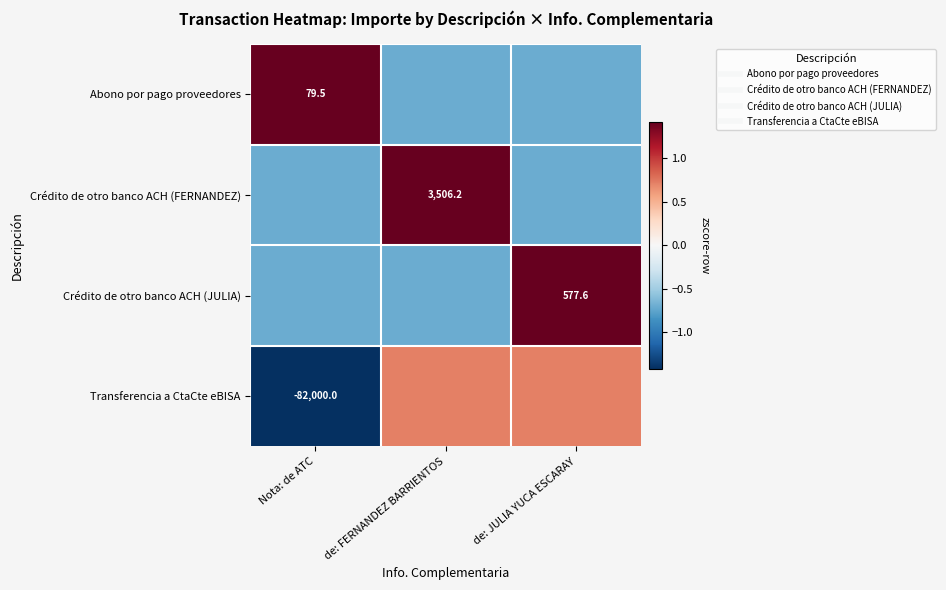

How many positive values does the Crédito de otro banco ACH (FERNANDEZ) series have?

1